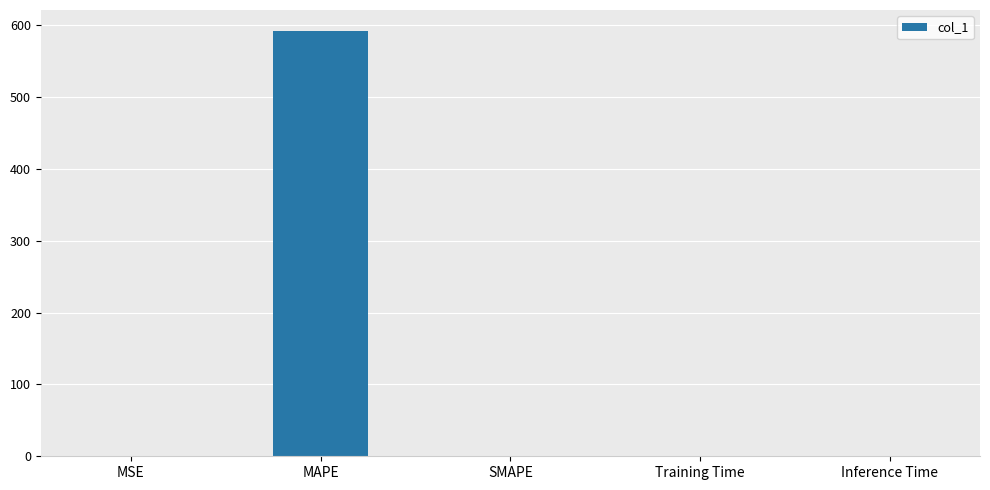

What is the sum of all values?

591.9